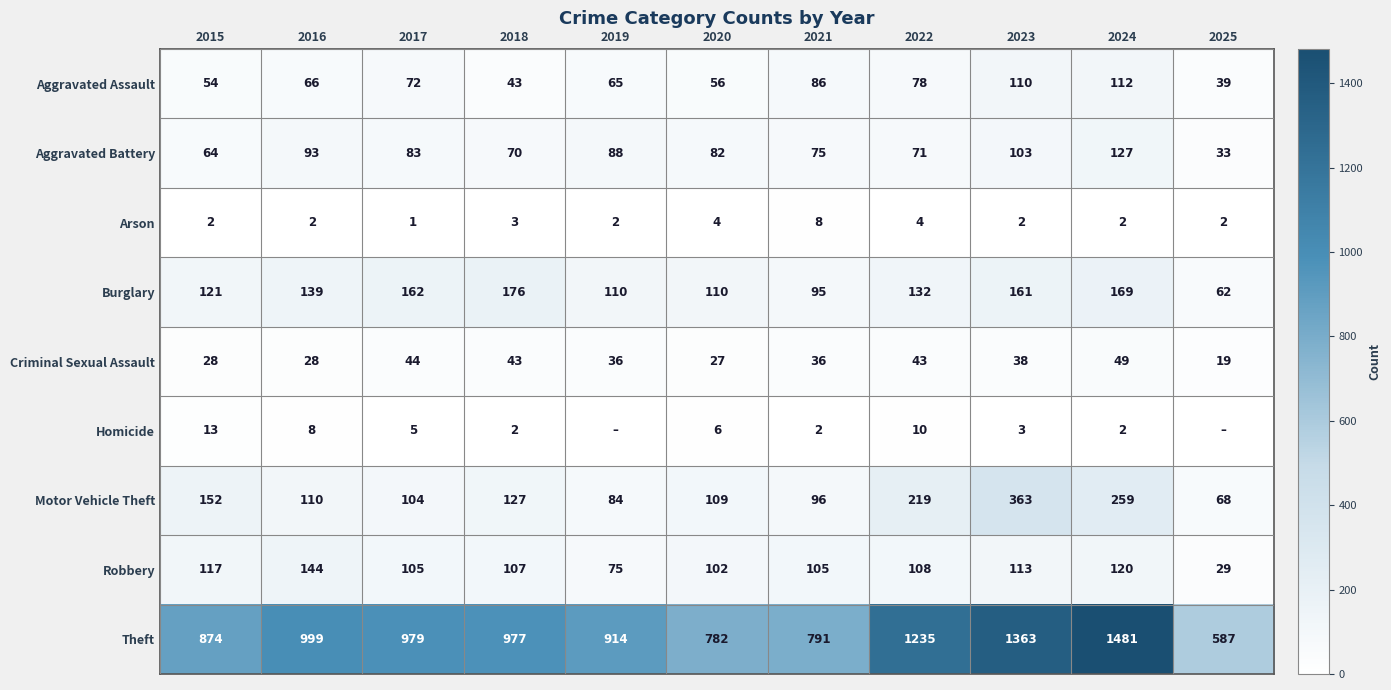

Is it true that Criminal Sexual Assault equals 12 at 2015?

False